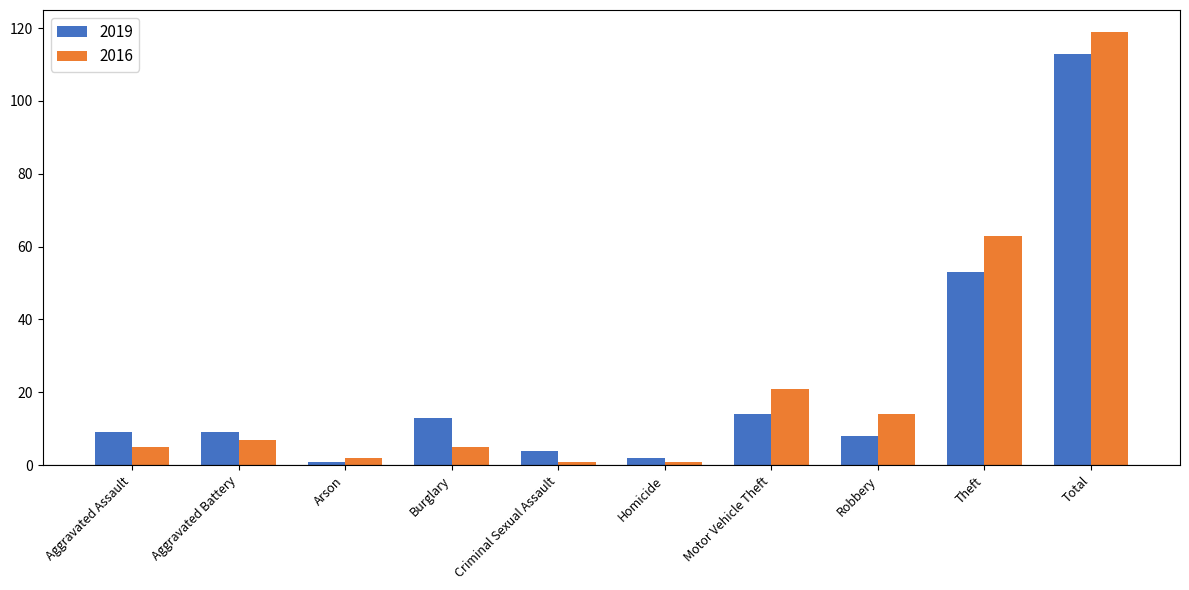

Reading left to right, what are all the values shown in this chart?

2019: Aggravated Assault=9	Aggravated Battery=9	Arson=1	Burglary=13	Criminal Sexual Assault=4	Homicide=2	Motor Vehicle Theft=14	Robbery=8	Theft=53	Total=113
2016: Aggravated Assault=5	Aggravated Battery=7	Arson=2	Burglary=5	Criminal Sexual Assault=1	Homicide=1	Motor Vehicle Theft=21	Robbery=14	Theft=63	Total=119